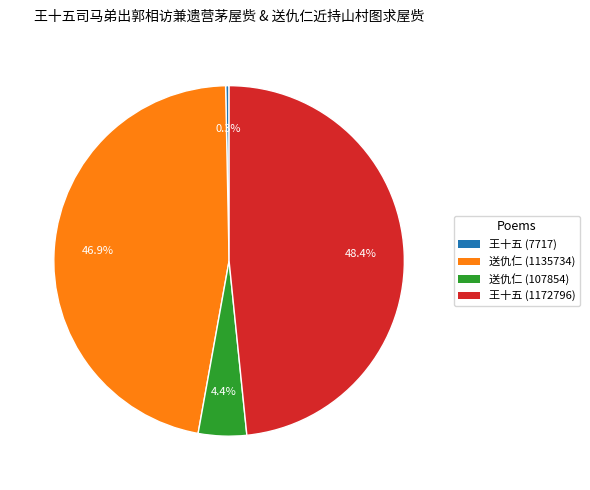

To the nearest percent, what is the difference between the largest and smallest slice percentages?

48%